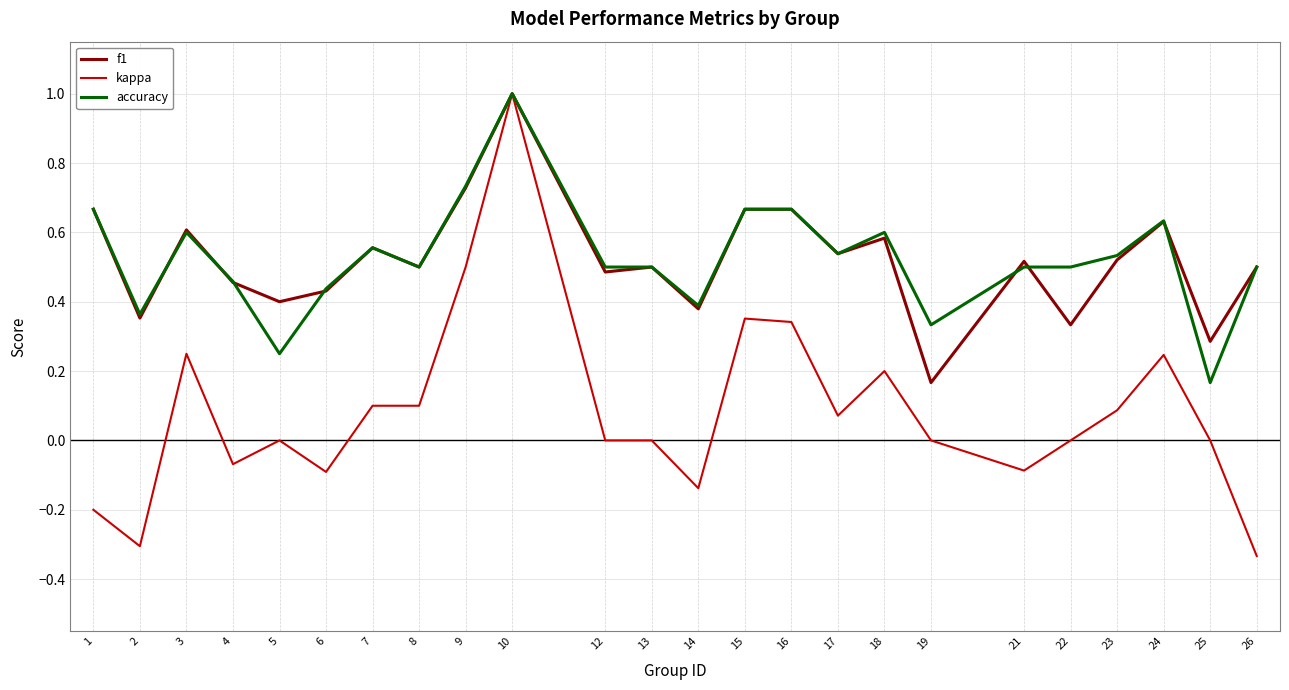

Is it true that kappa equals 0.0 at 8?

False